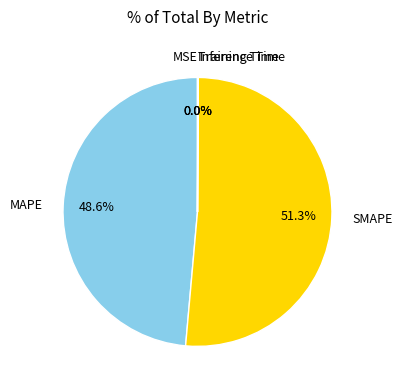

Is there a majority slice in this chart?

Yes